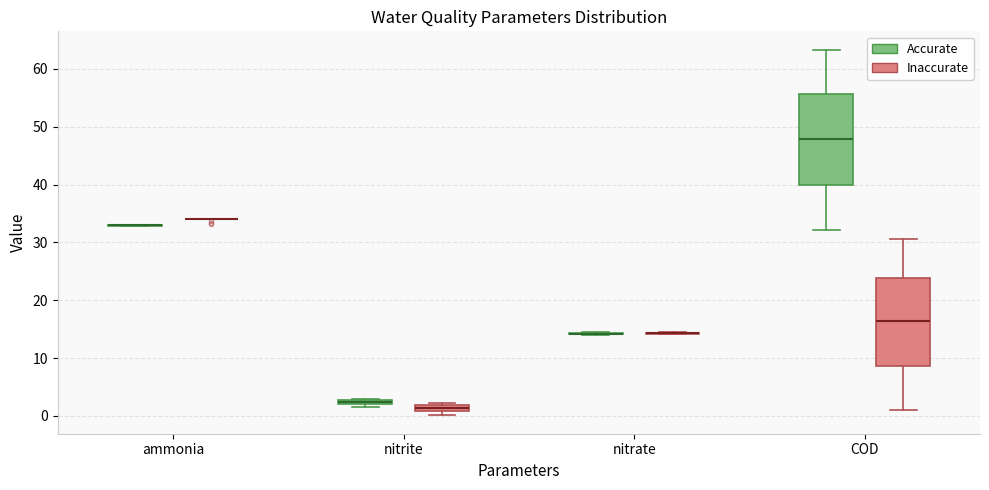

Where does the upper whisker of the box for COD (Inaccurate) end on the y-axis? The values are not printed on the chart, so give them approximately, as read against the axis.

31